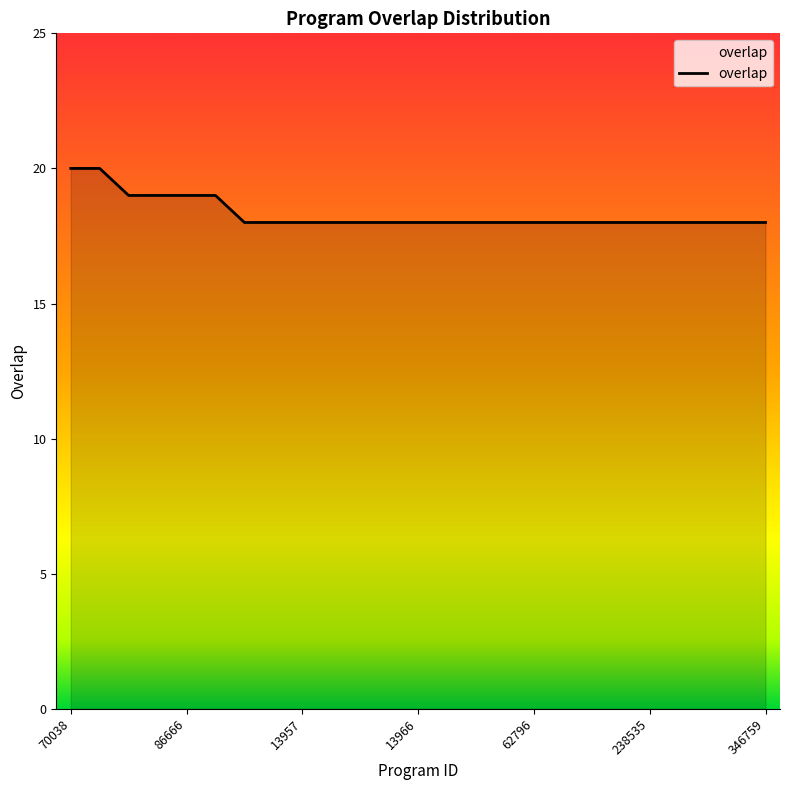

What is the minimum value shown in the chart?

18